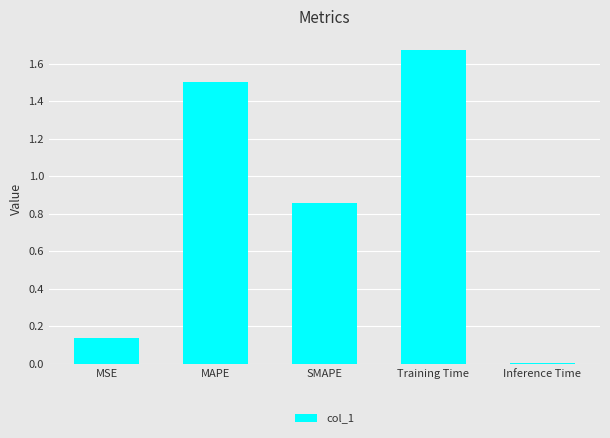

Which label corresponds to the smallest value in the chart?

Inference Time